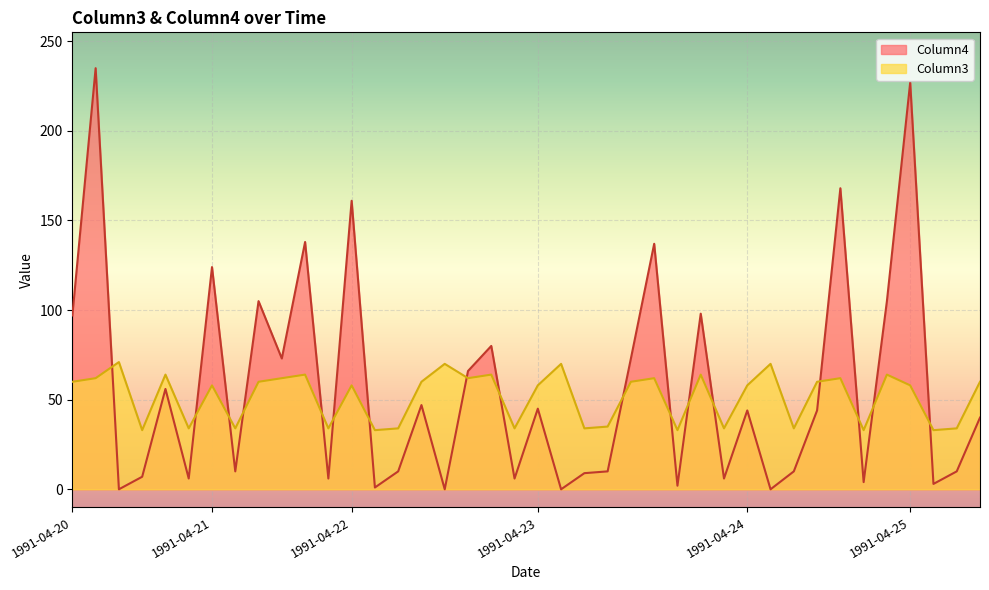

Count the number of data series in this chart.

2